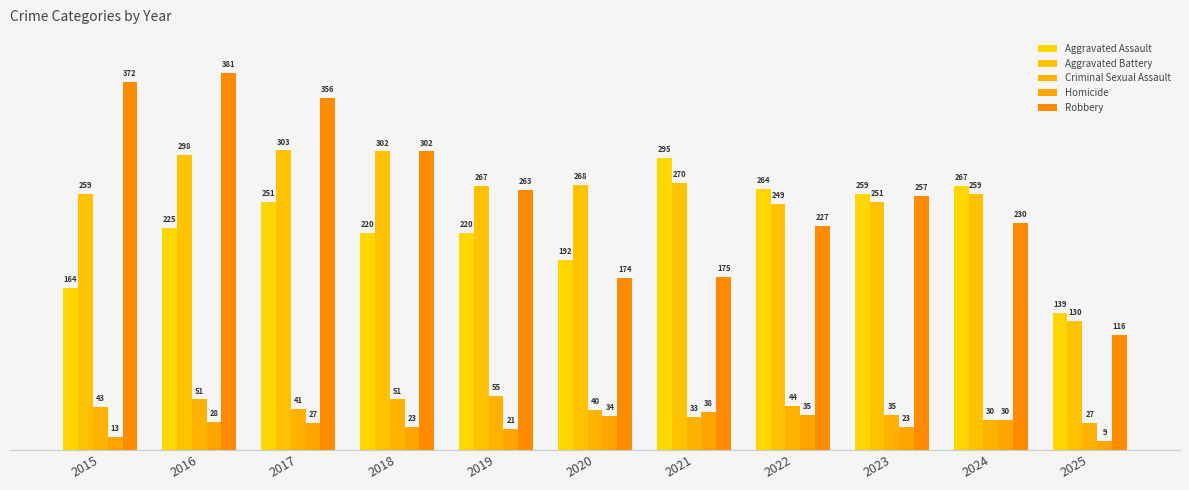

Count the number of data series in this chart.

5